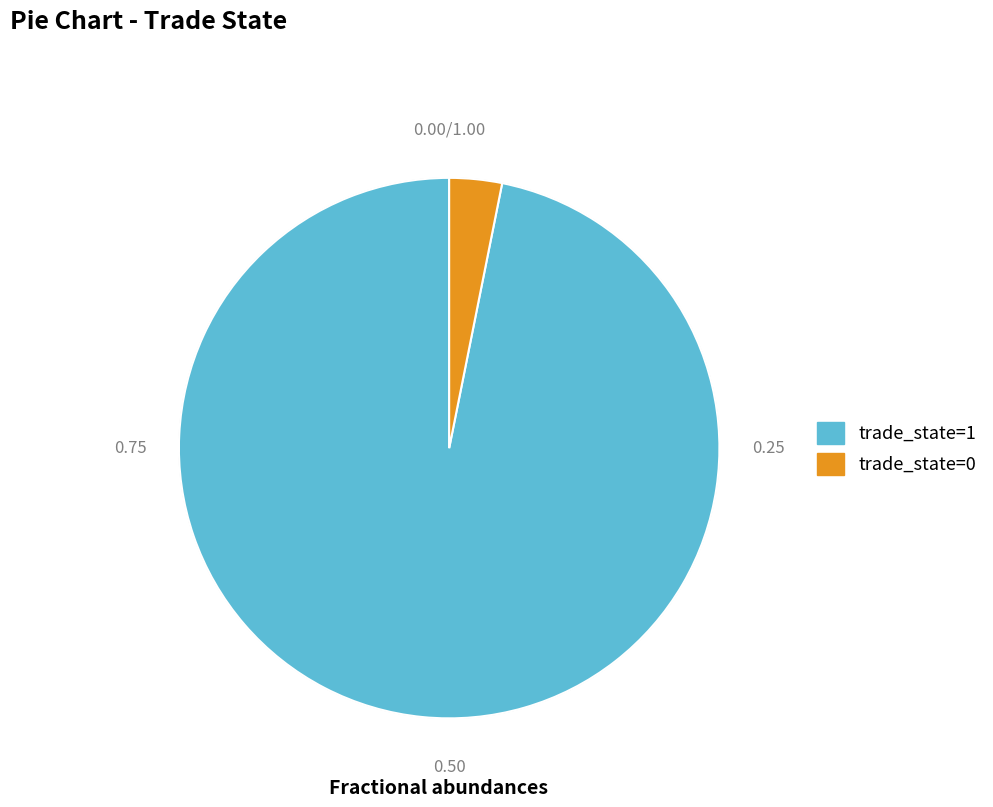

Is the sum of trade_state=0 and trade_state=1 greater than half?

Yes